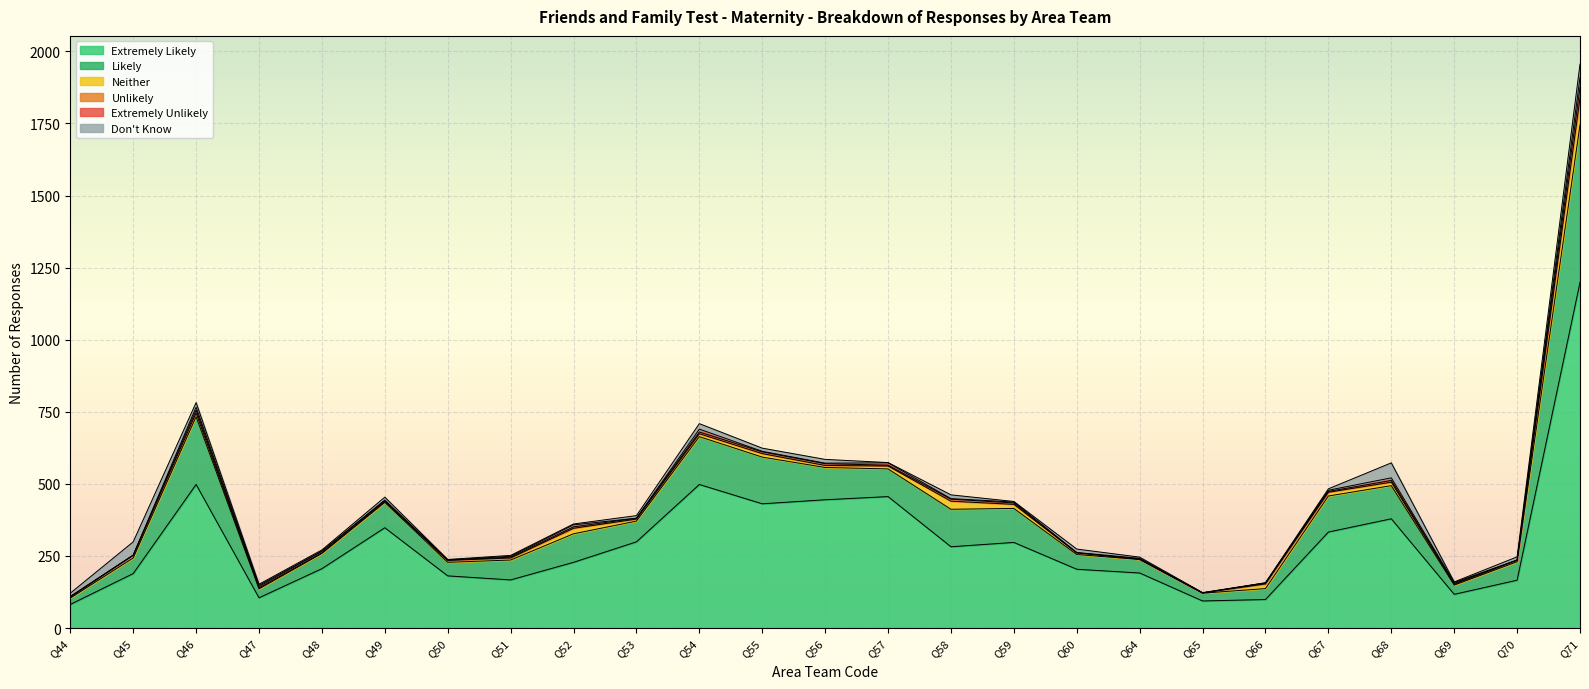

What is the sum of all Don't Know values?

300